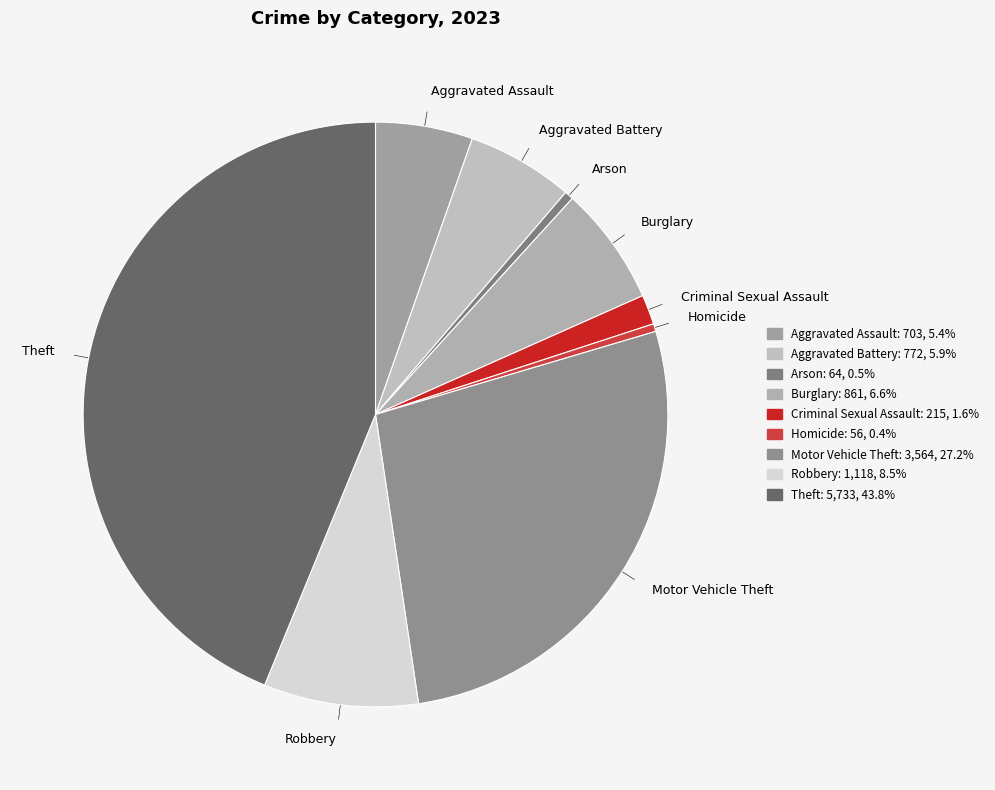

Which slice is the largest?

Theft